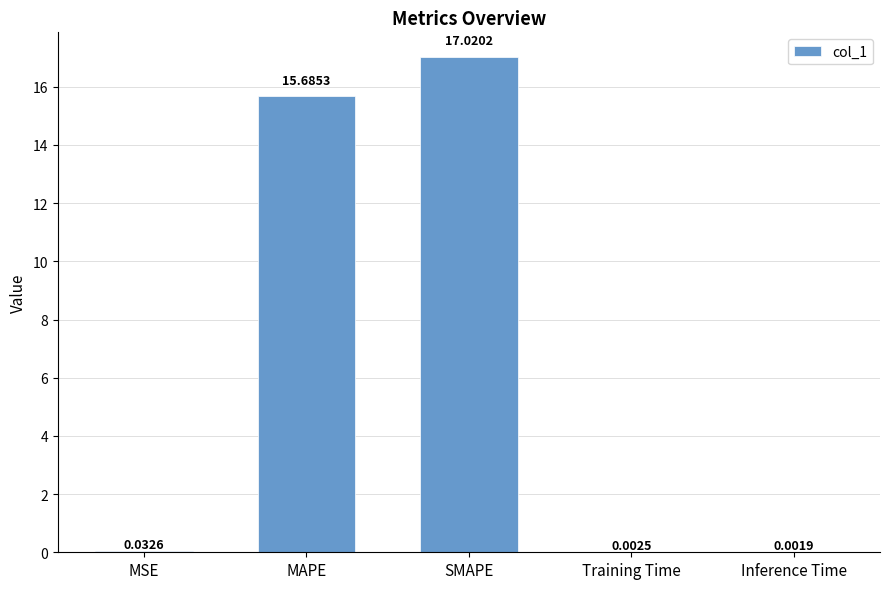

What is the change in value from SMAPE to Training Time?

-17.0